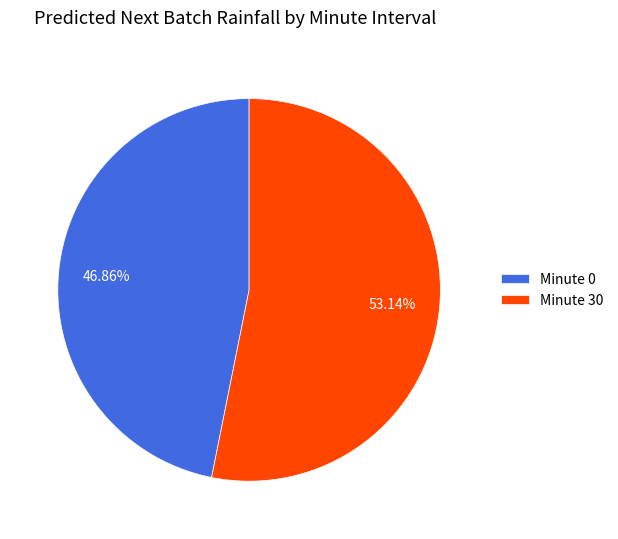

How many segments does this pie chart have?

2